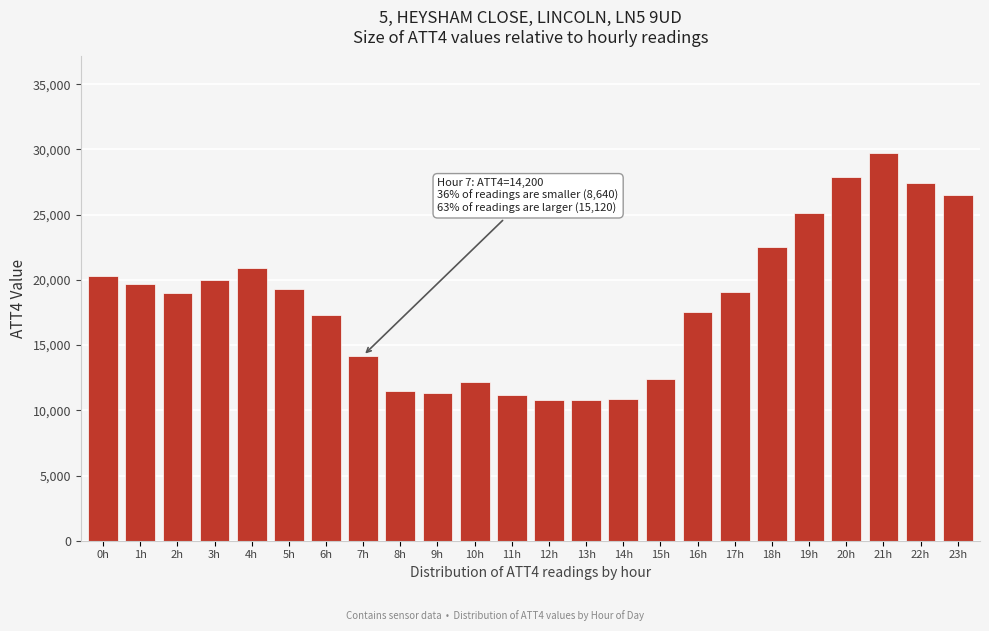

What is the label of the 17th bar from the right?

7h